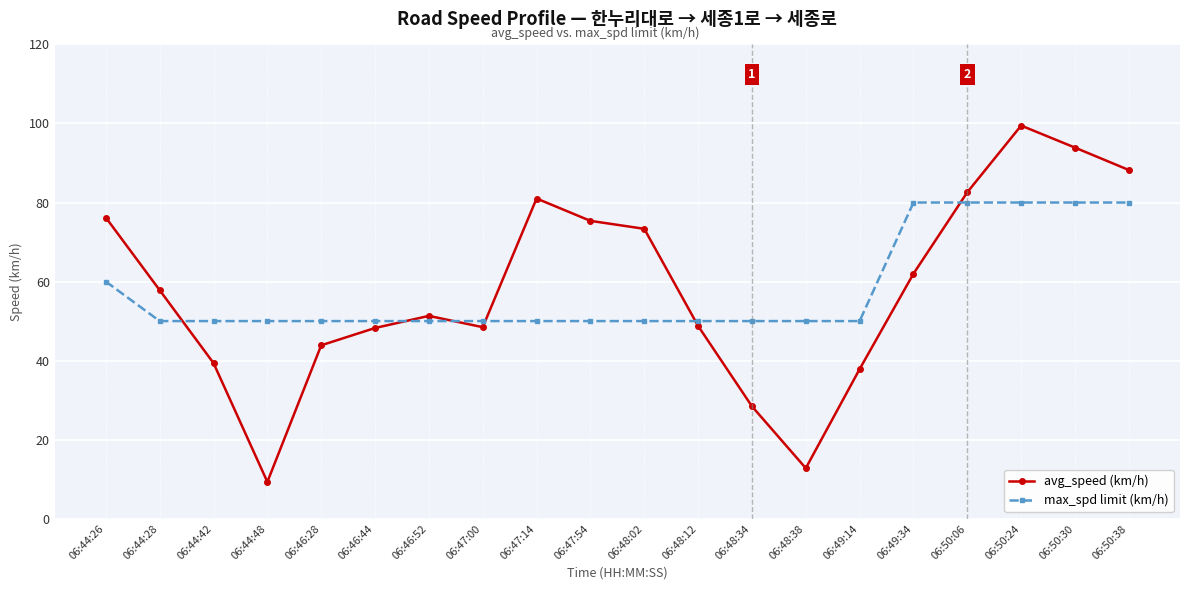

What is the spread (max minus min) of values at 06:48:12?

1.2